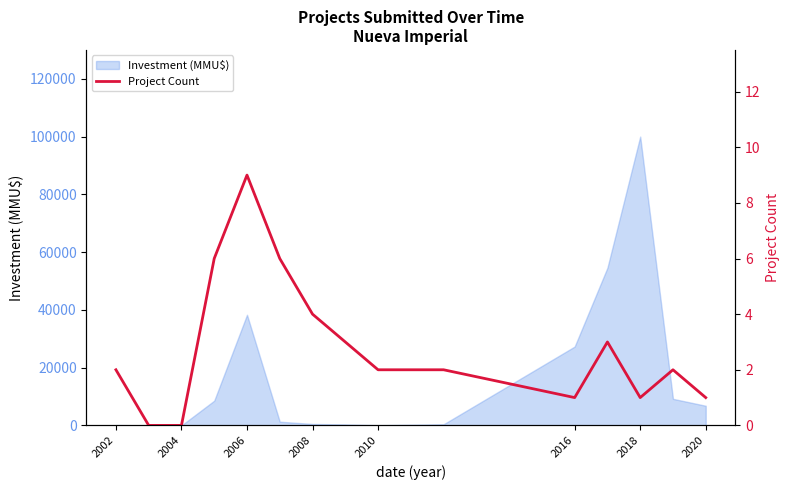

What is the maximum value for Investment (MMU$)?

100000